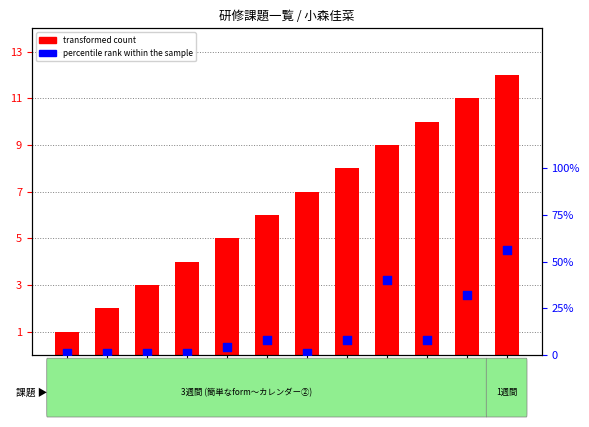

What is the total value across all series at 5?

9